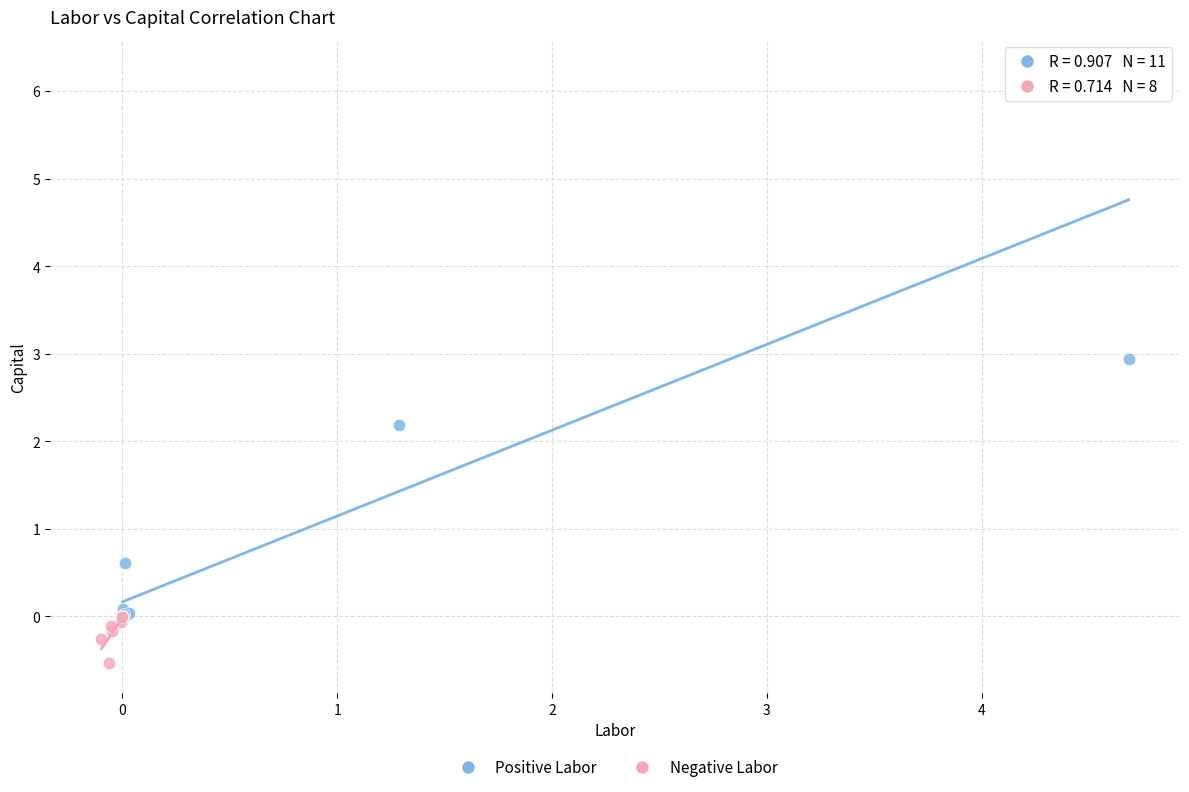

Which series reaches the maximum Y coordinate?

Positive Labor